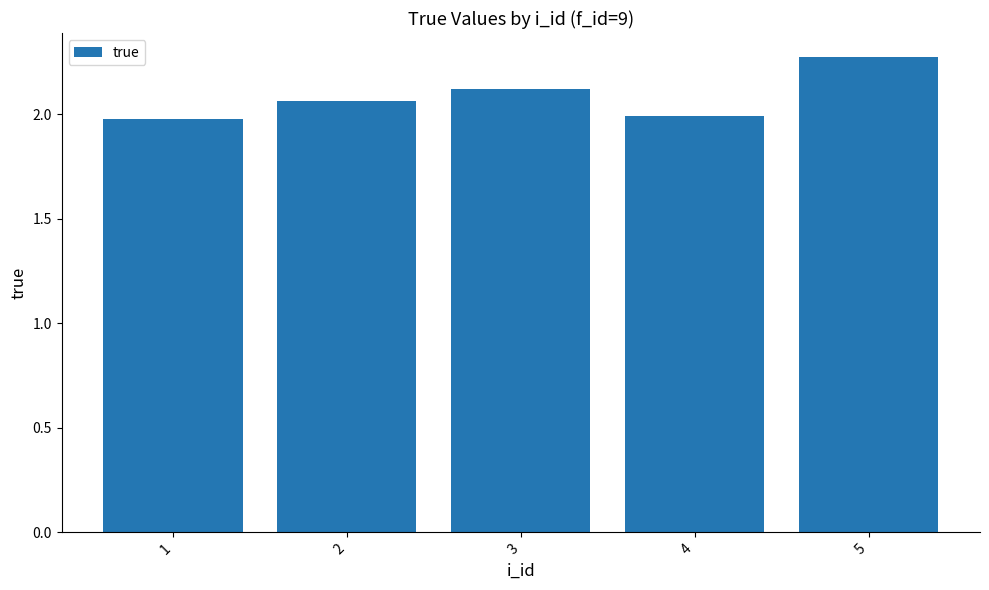

True or false: the data shows 2.0 at 4.

True